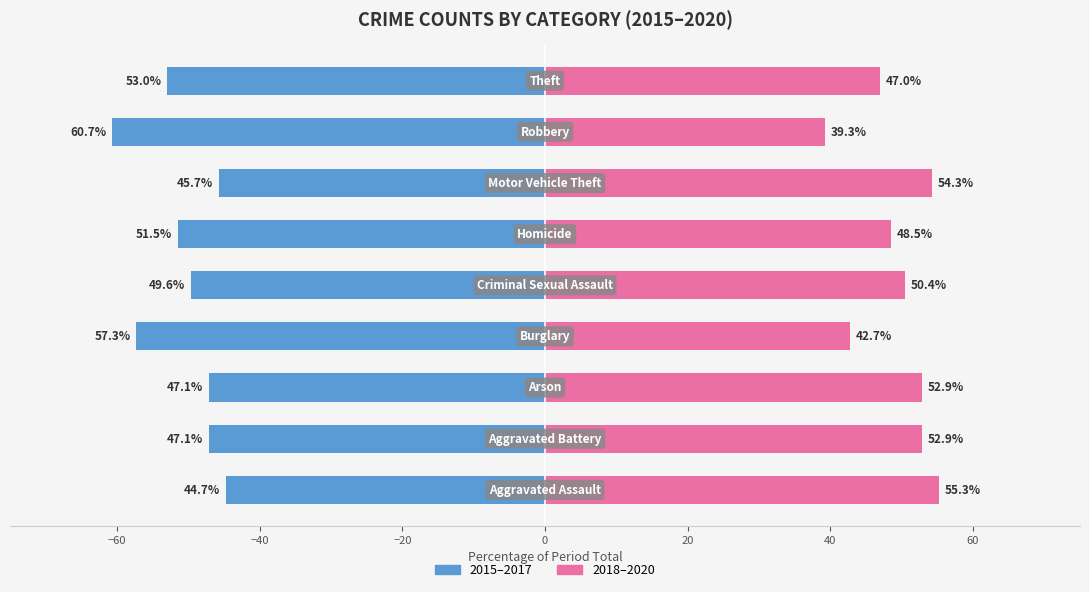

How many data points does each series have?

9